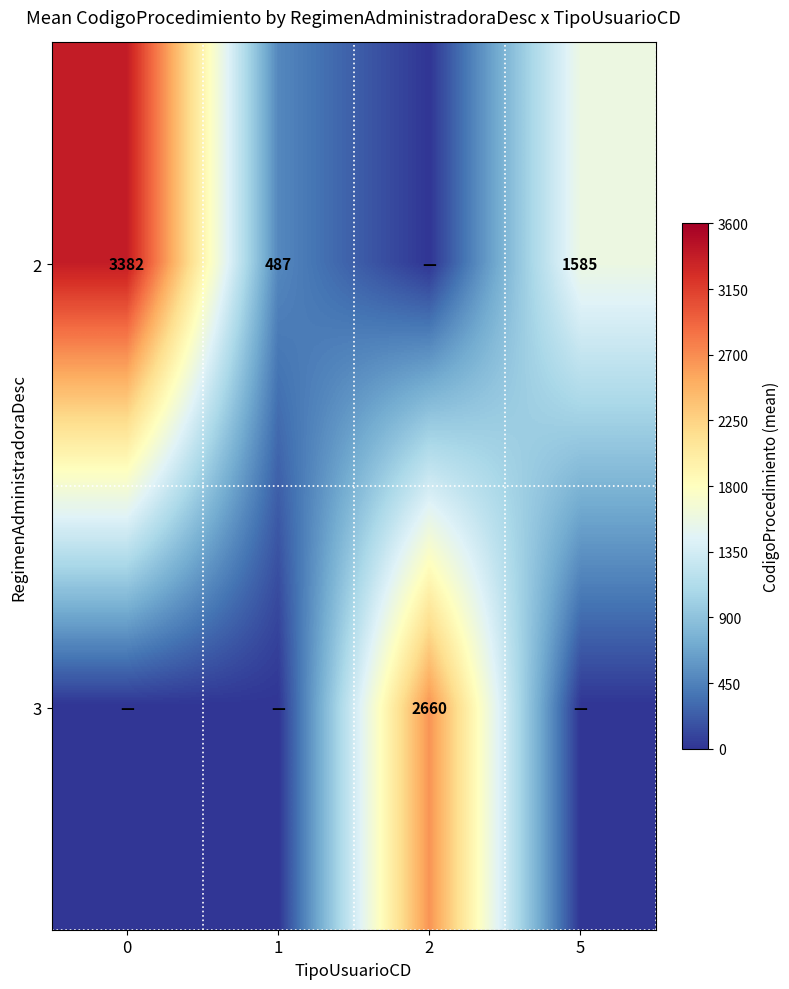

Which category has the lowest value across all series?

2